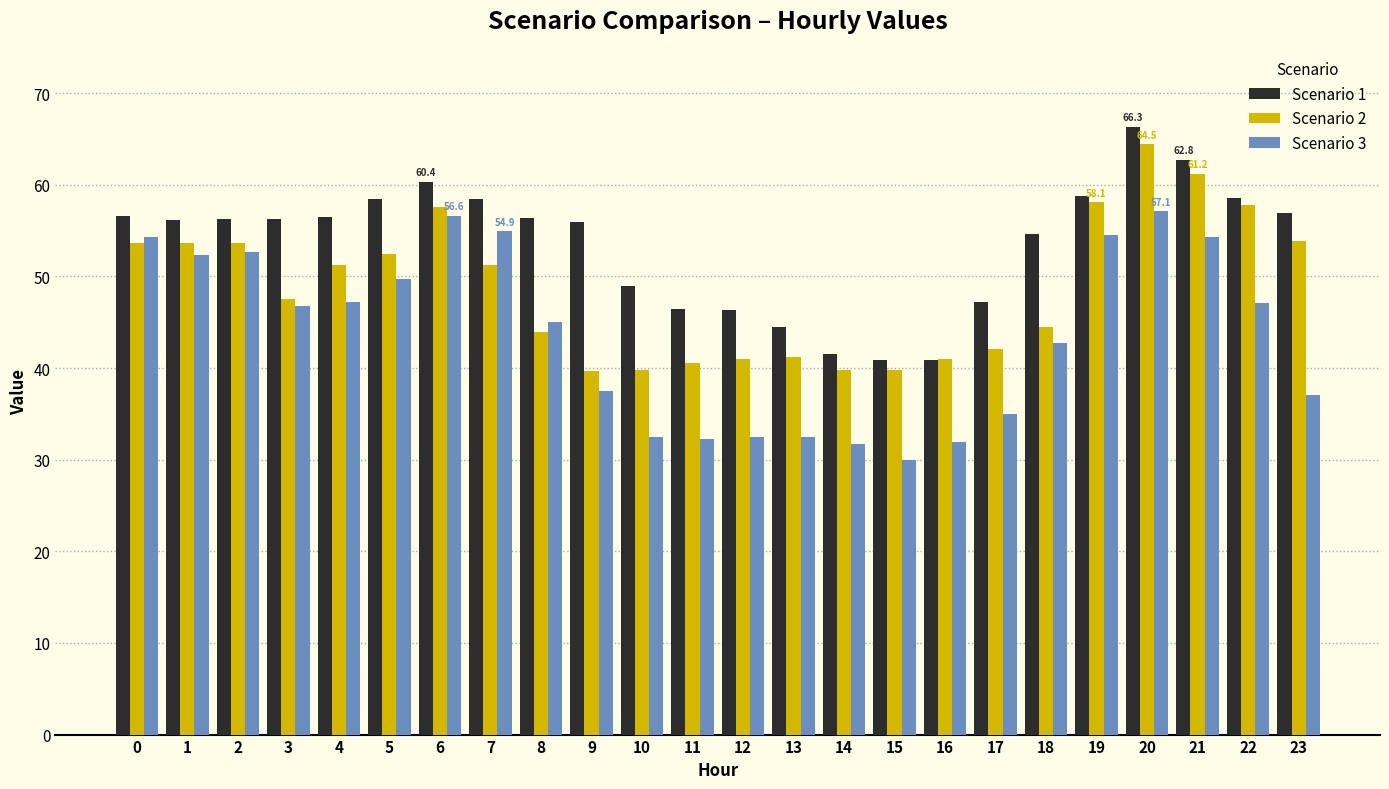

What is the difference between the highest and lowest values at 22?

11.5